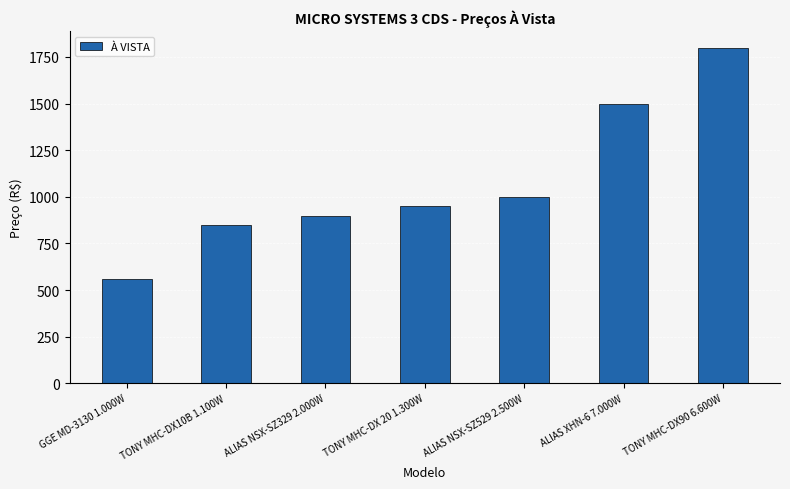

What is the greatest value displayed?

1799